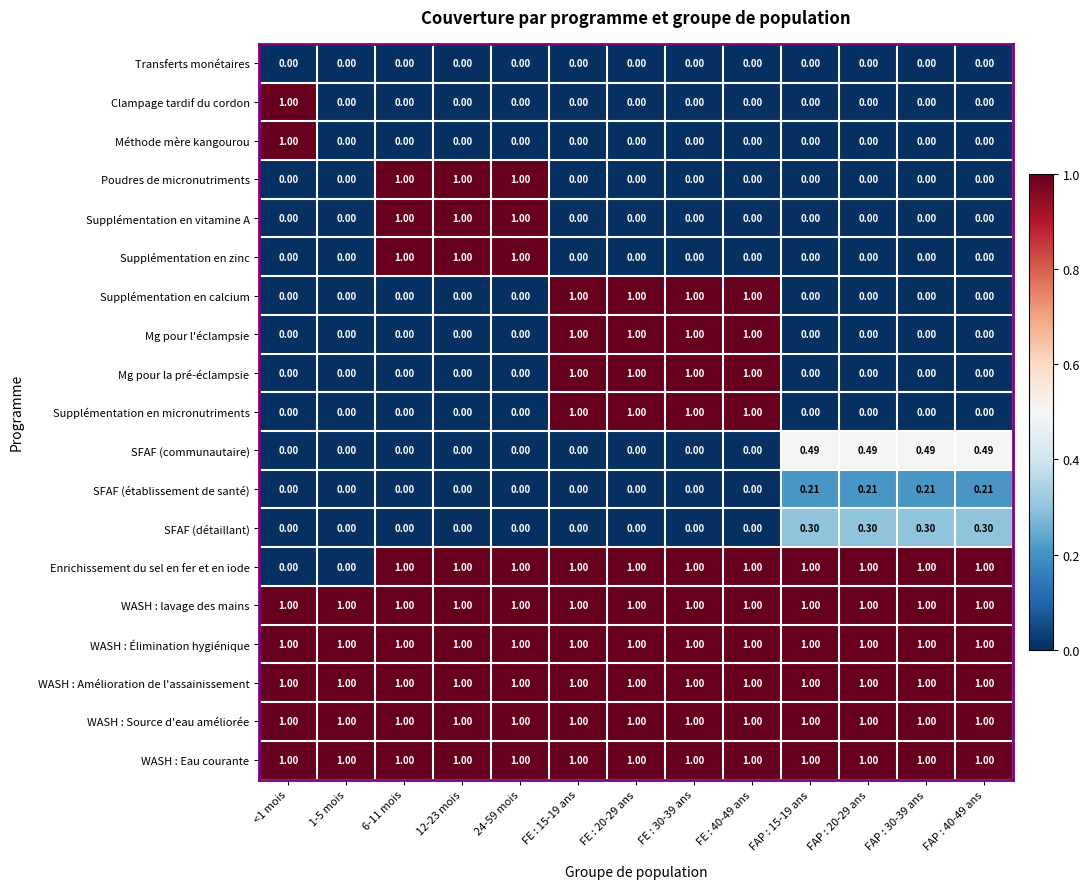

Is the value of WASH : Élimination hygiénique at FE : 15-19 ans greater than the value of SFAF (communautaire) at <1 mois?

Yes